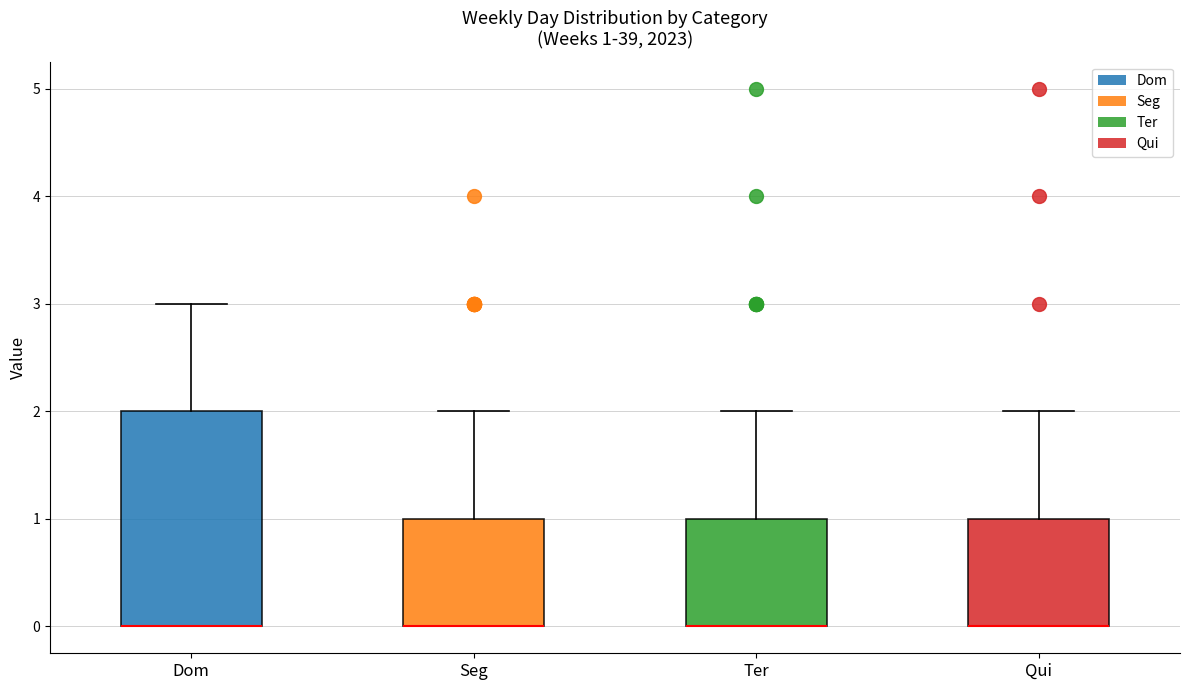

Comparing the boxes themselves (not the whiskers), which one is the tallest?

Dom